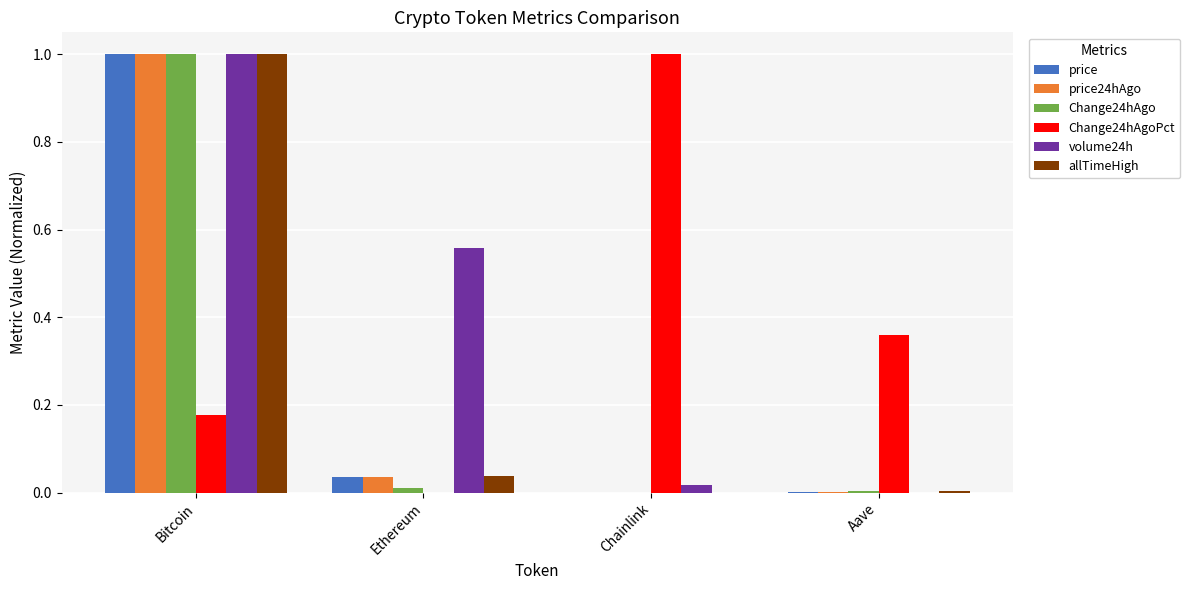

Is the value of price at Aave greater than the value of Change24hAgoPct at Bitcoin?

No